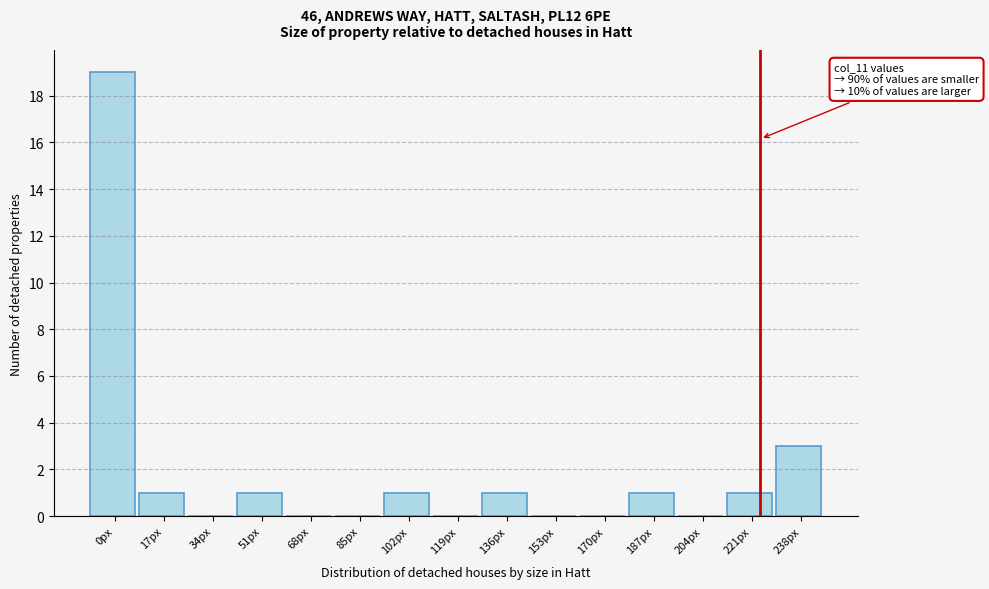

Reading left to right, what are all the values shown in this chart?

0px=19	17px=1	34px=0	51px=1	68px=0	85px=0	102px=1	119px=0	136px=1	153px=0	170px=0	187px=1	204px=0	221px=1	238px=3